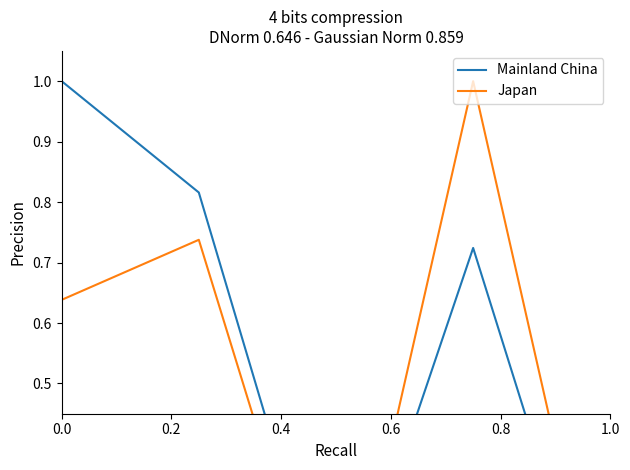

What is the average value of the Mainland China series?

0.5